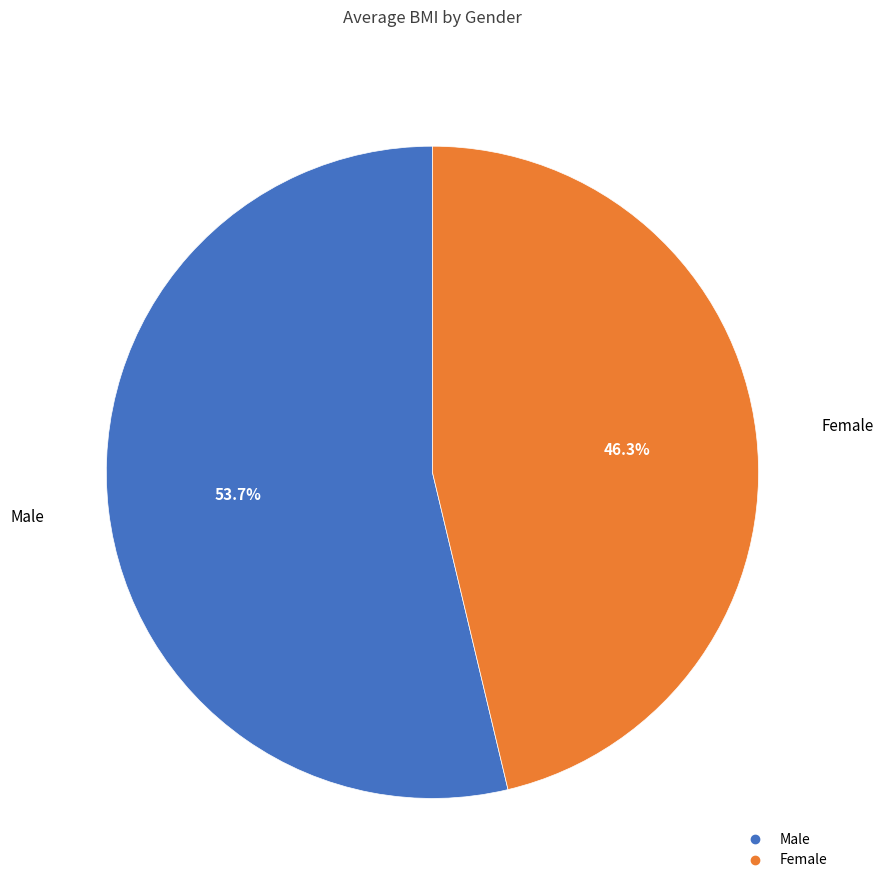

To the nearest percent, what is the combined percentage of Female and Male?

100%